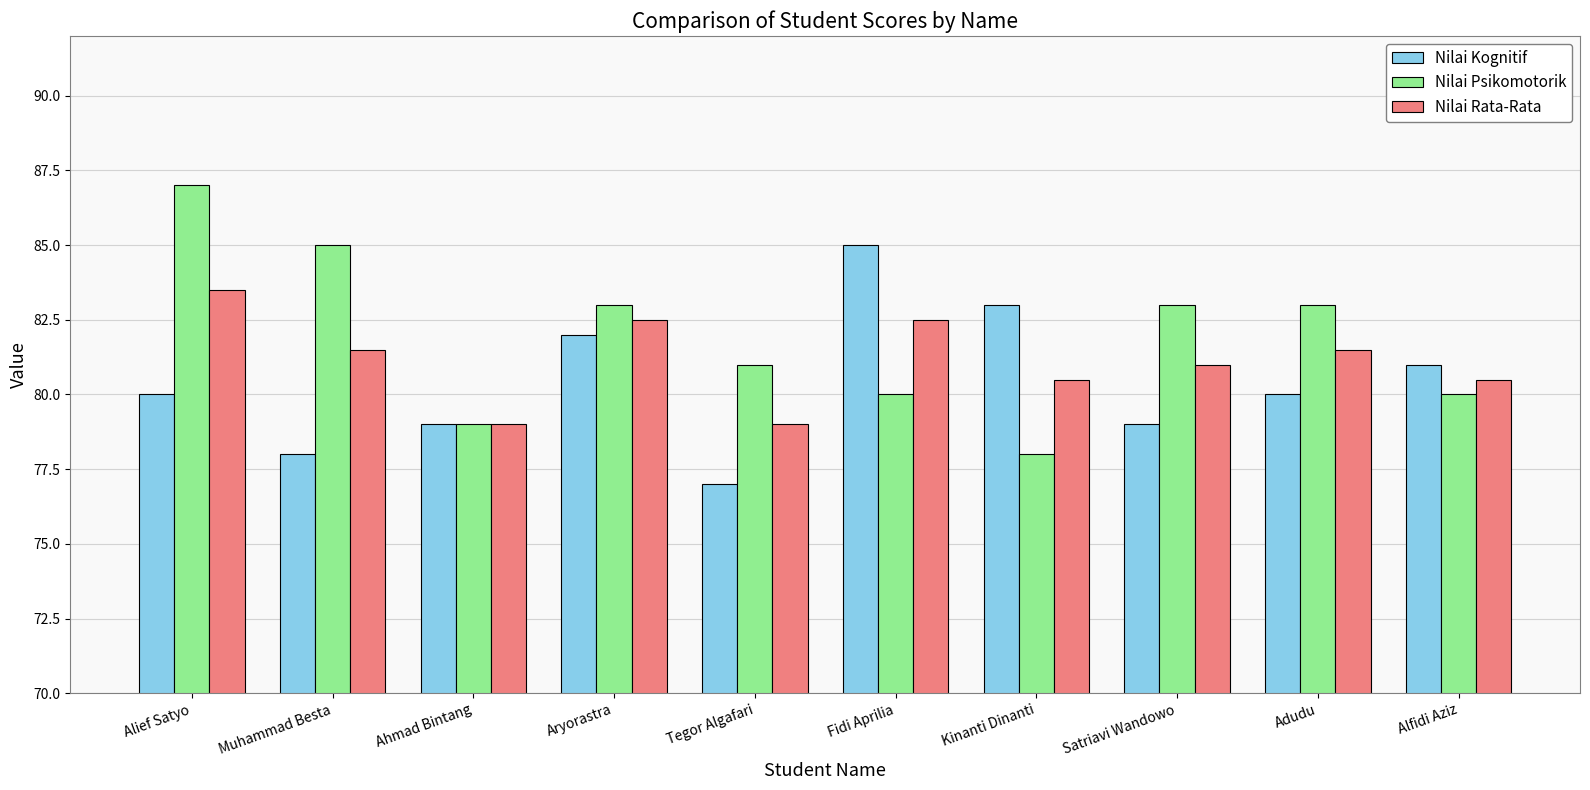

What is the label of the 3rd bar from the left?

Ahmad Bintang